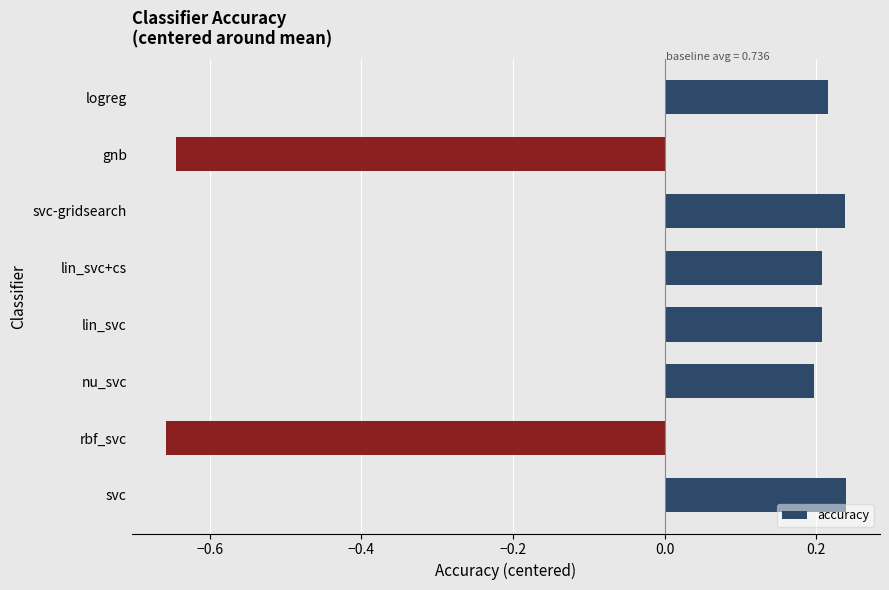

Count the values in the range 0 to 1.

6